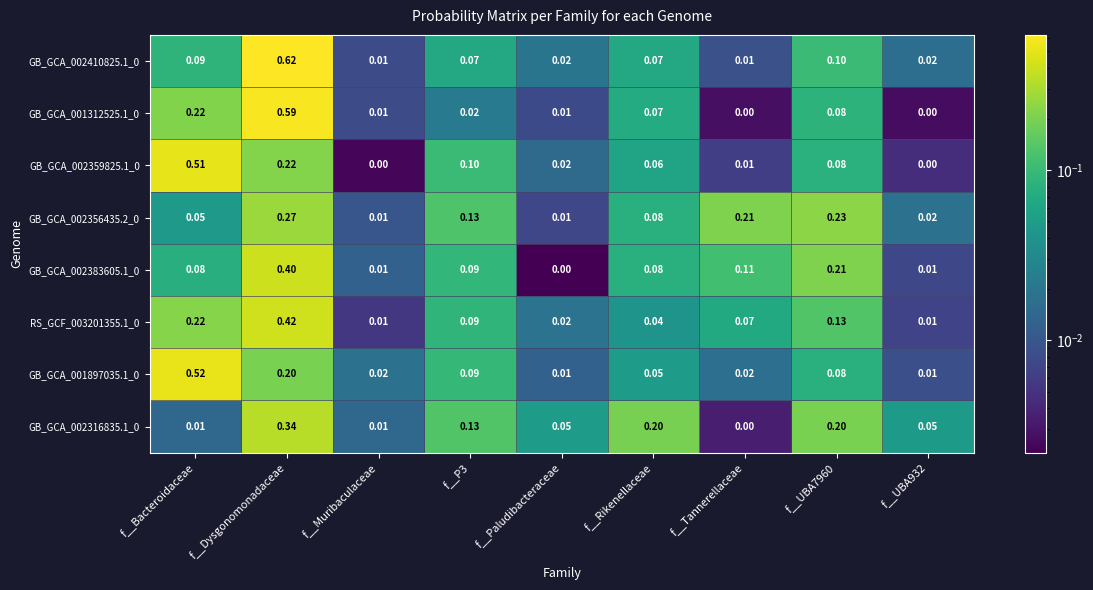

What is the difference between the highest and lowest values at f__Rikenellaceae?

0.2